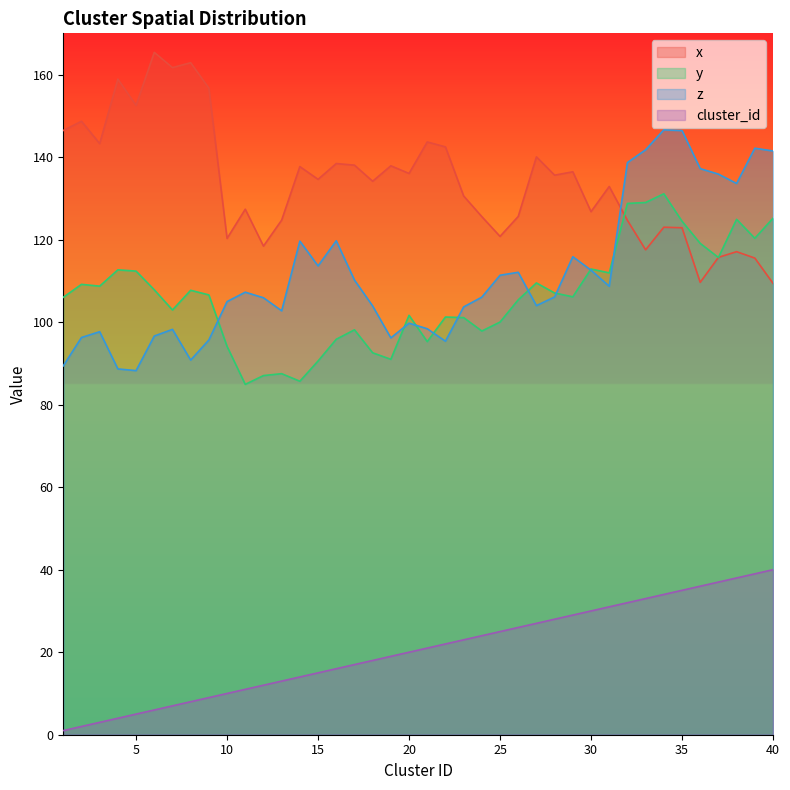

What is the value of the x_vals point at the 22nd from the left?

142.5